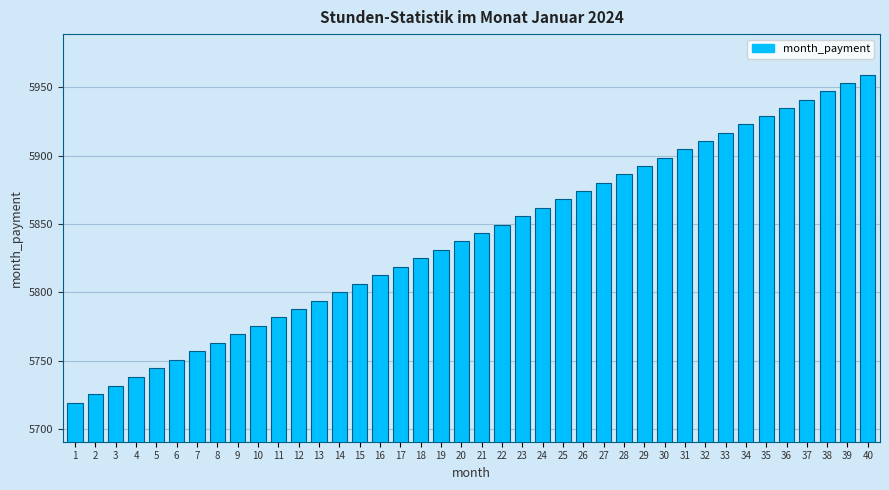

Is it true that the value at 18 is 1488.0?

False